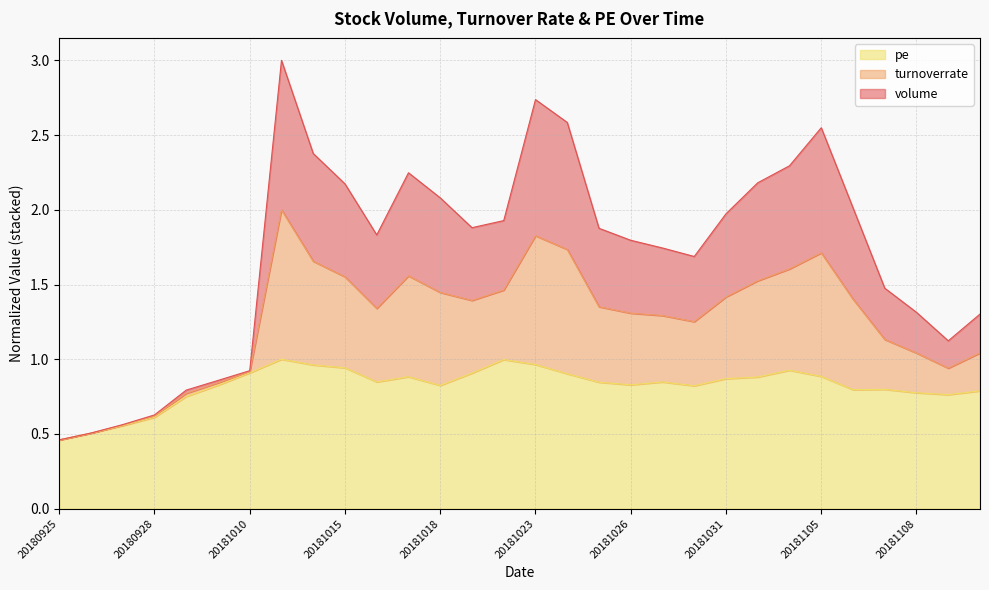

Does the chart display data point markers on the line(s)?

No